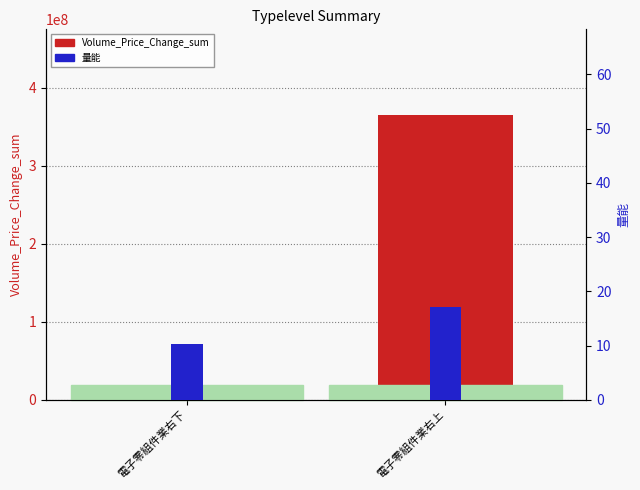

Does the chart contain stacked bars?

No